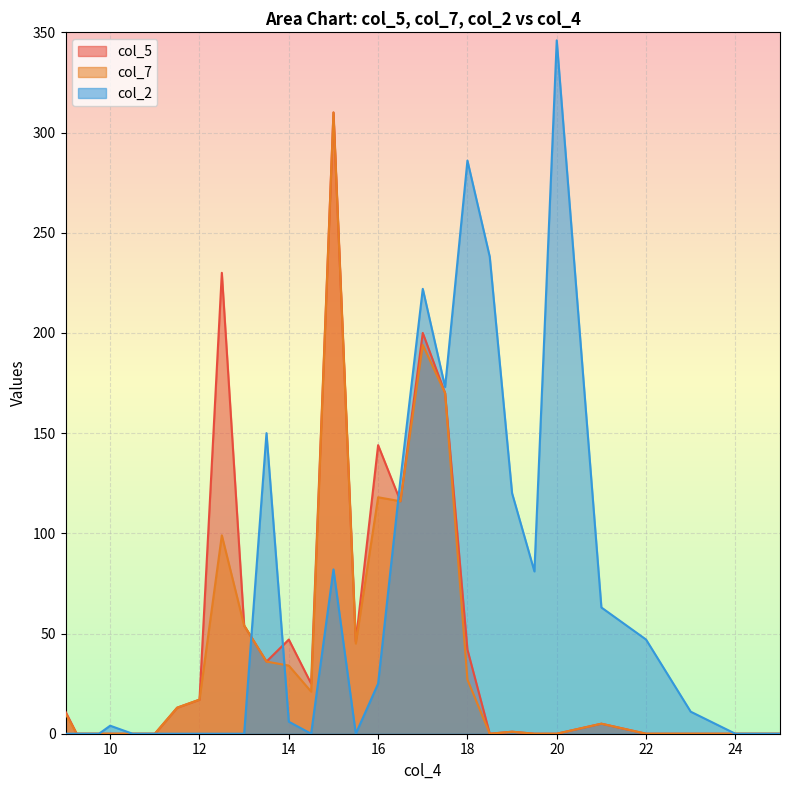

What is the average value of the col_2 series?

66